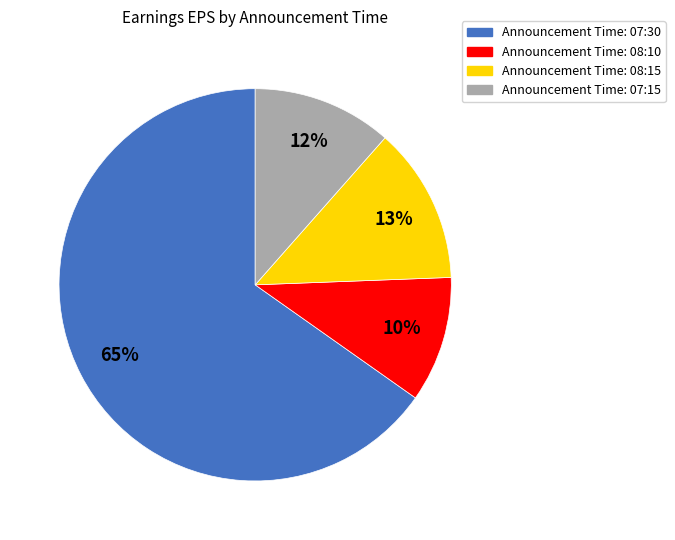

Count the number of slices in the pie.

4